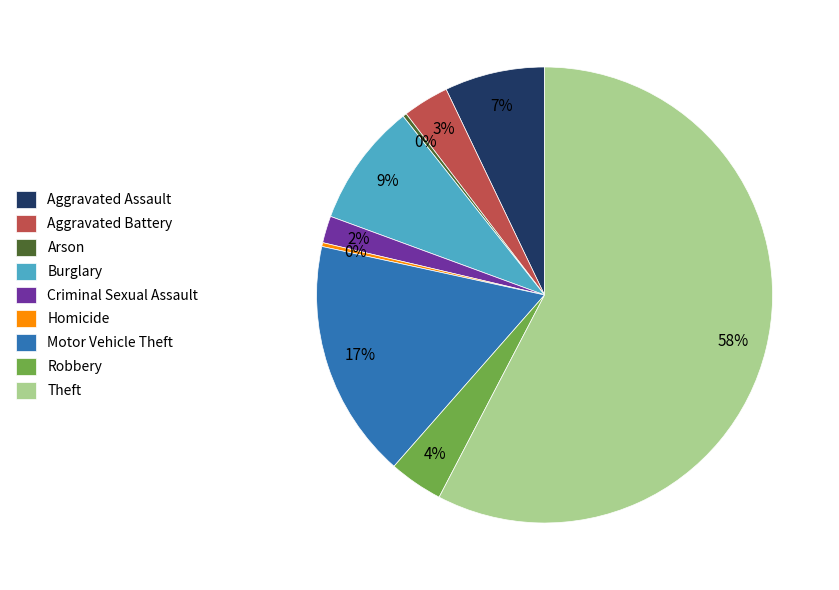

Between Criminal Sexual Assault and Burglary, which is larger?

Burglary